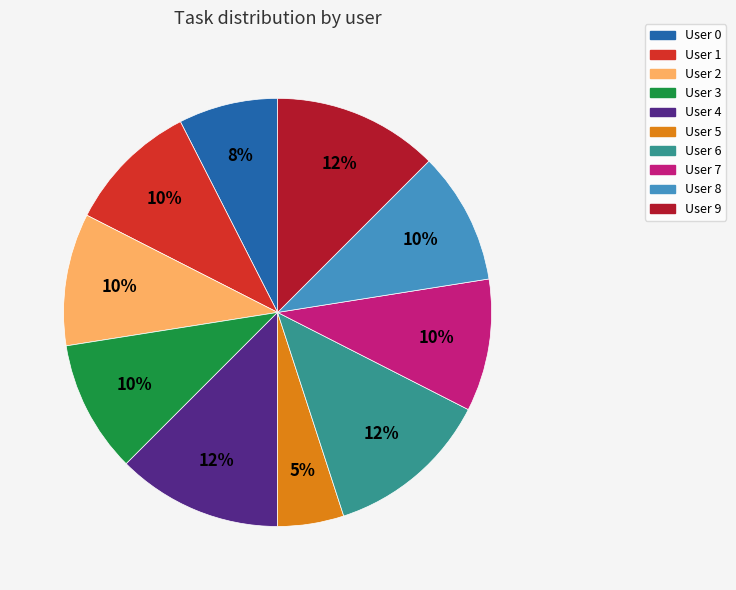

What percentage is the User 7 slice, to the nearest percent?

10%